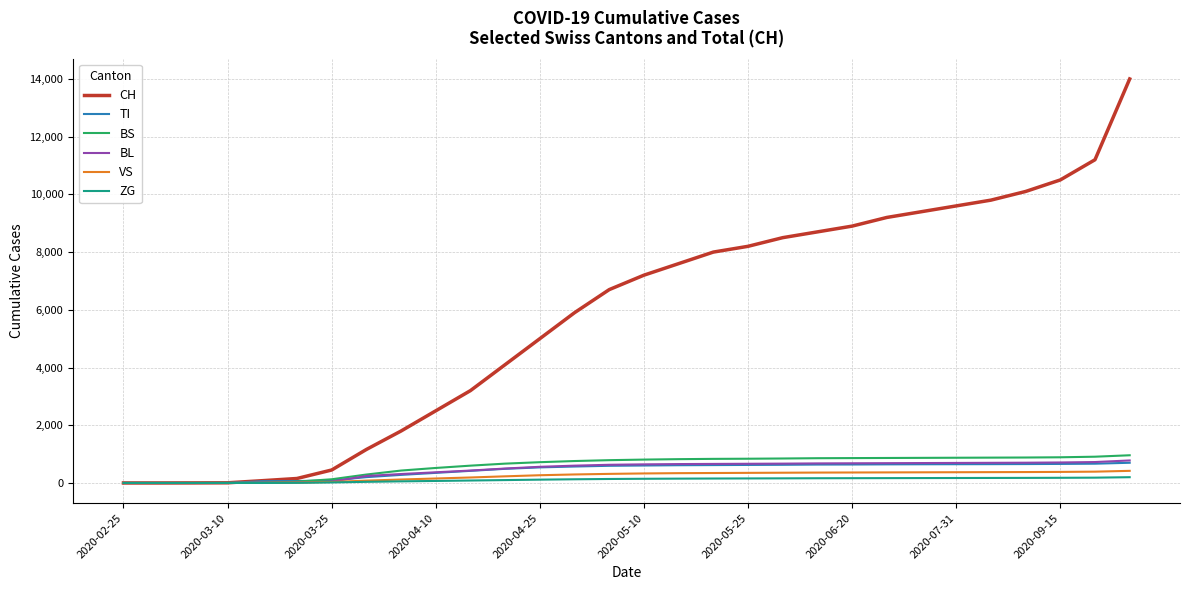

What is the highest value of the BS series?

960